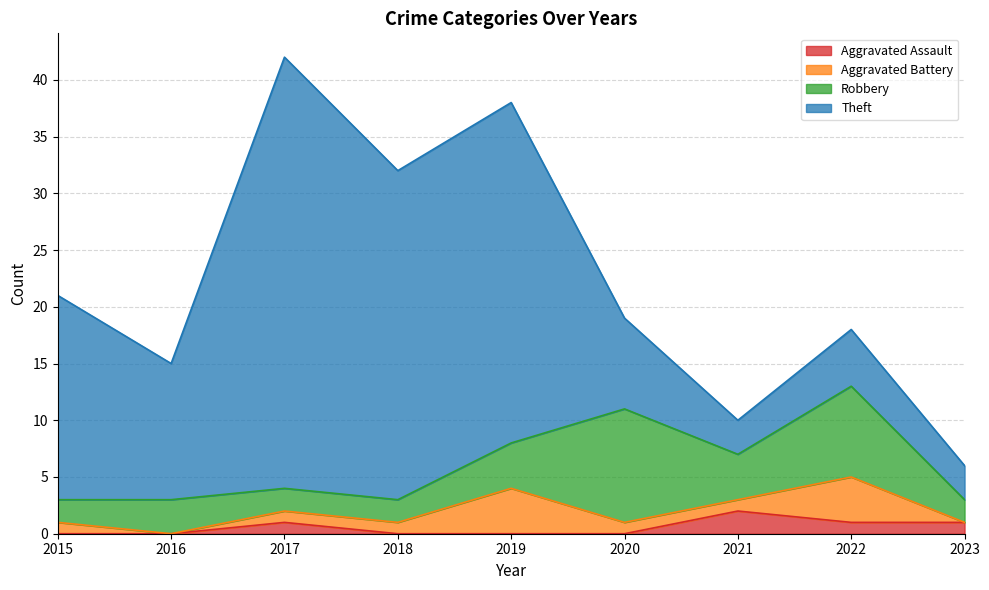

Between 2018 and 2023, which series saw the biggest shift?

Theft